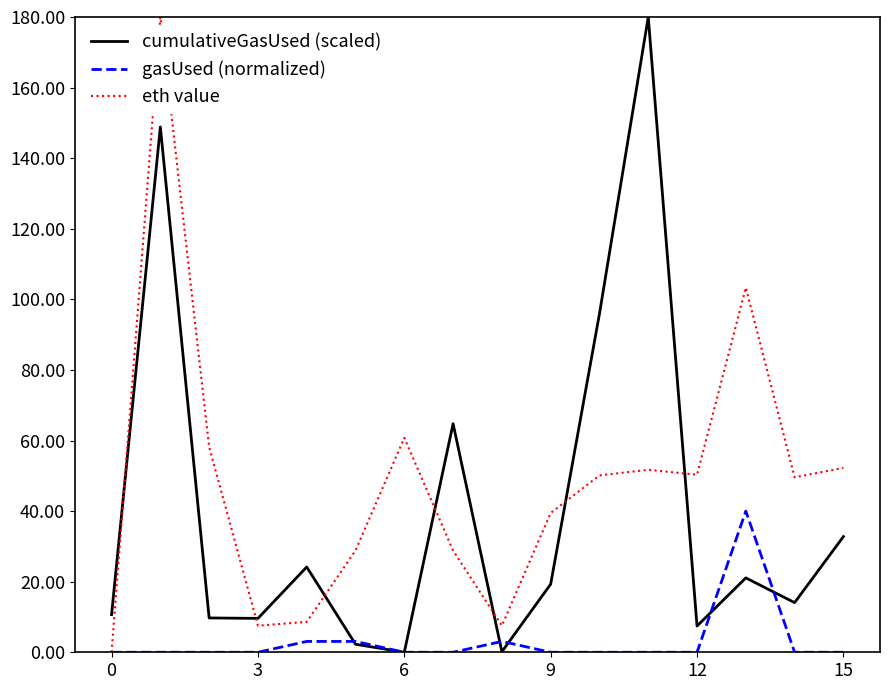

List the series in order of their overall mean, highest first.

eth value, cumulativeGasUsed (scaled), gasUsed (normalized)